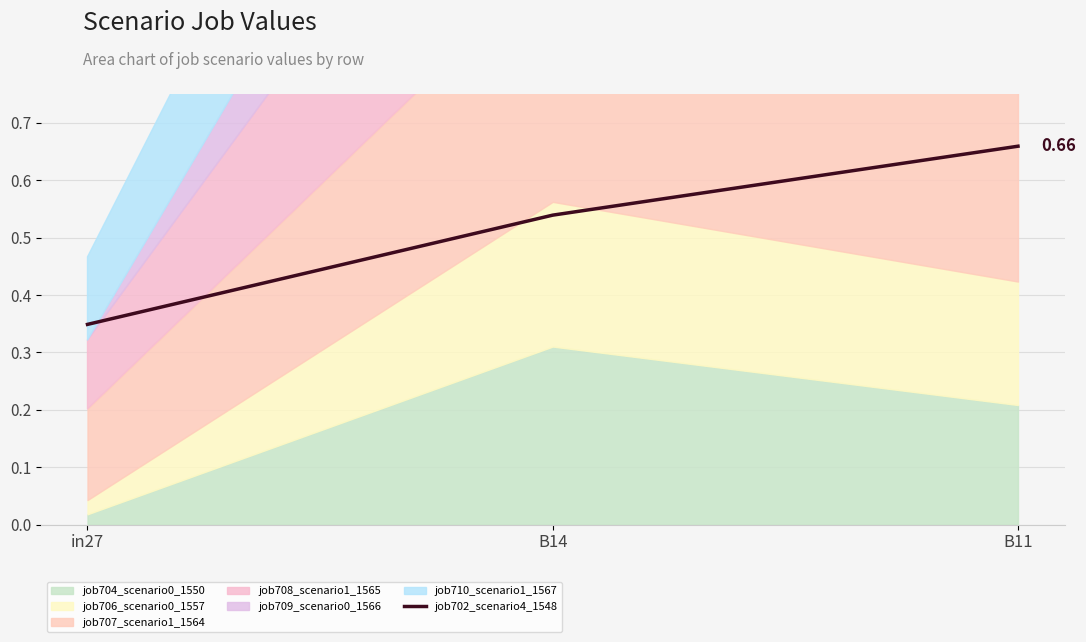

List the labels in order of value, largest first.

B11, B14, in27